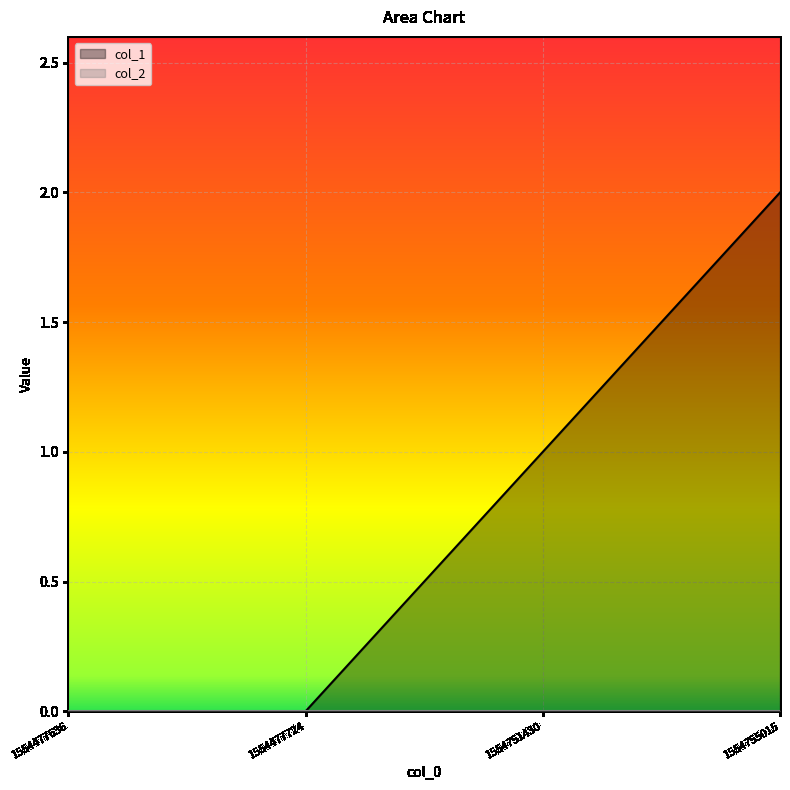

What is the difference between the second highest and minimum values?

1